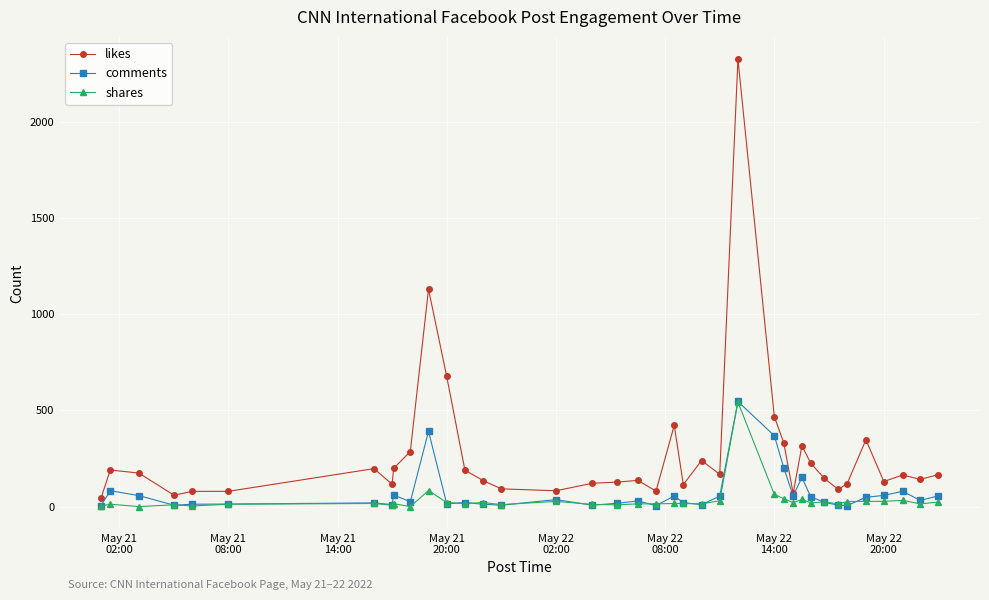

What is the greatest value displayed?

2325